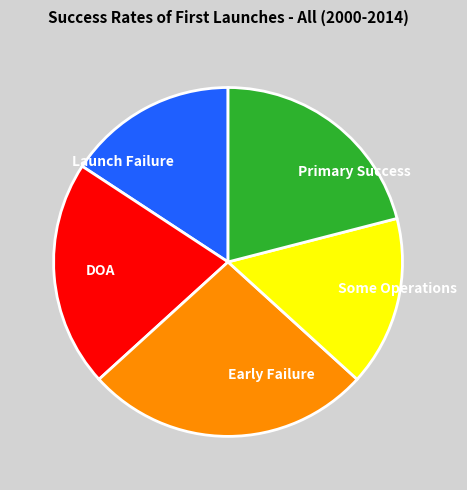

Is Early Failure the majority of the pie?

No